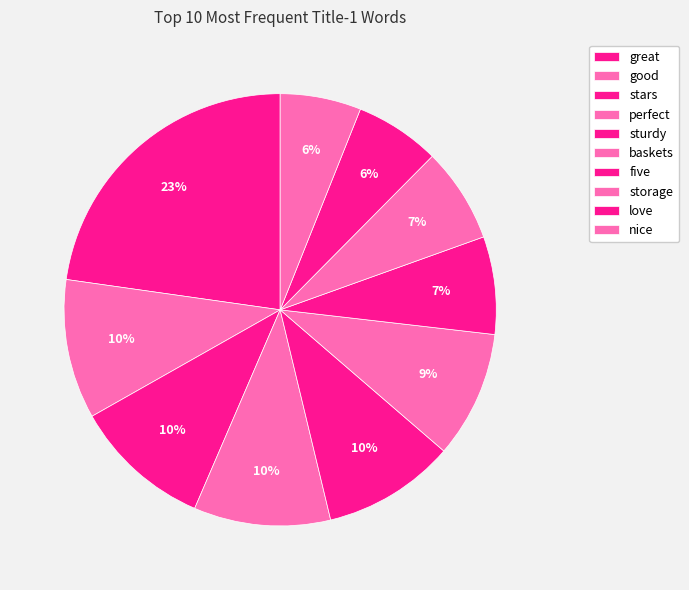

True or false: nice accounts for 1% of the total.

False